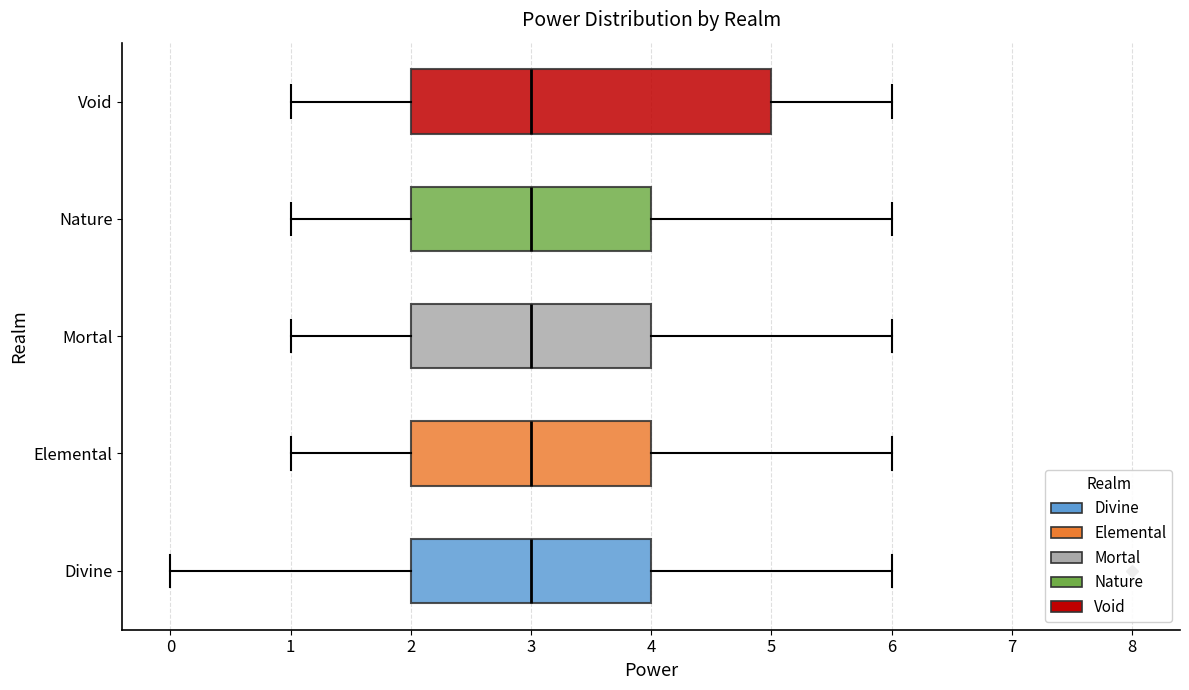

Reading bottom to top, transcribe this box plot: for each box, give where its median line is, the range the box spans, and where its two whiskers end, as read against the x-axis. The values are not printed on the chart, so give them approximately, as read against the axis.

Divine: median 3, box 2 to 4, whiskers 0 to 6
Elemental: median 3, box 2 to 4, whiskers 1 to 6
Mortal: median 3, box 2 to 4, whiskers 1 to 6
Nature: median 3, box 2 to 4, whiskers 1 to 6
Void: median 3, box 2 to 5, whiskers 1 to 6